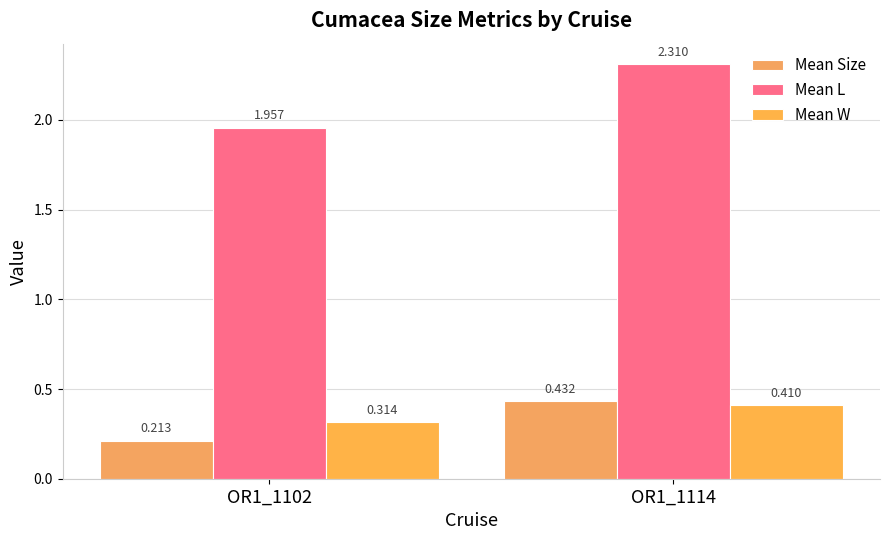

What is the difference between the maximum and minimum values in the Mean Size series?

0.2